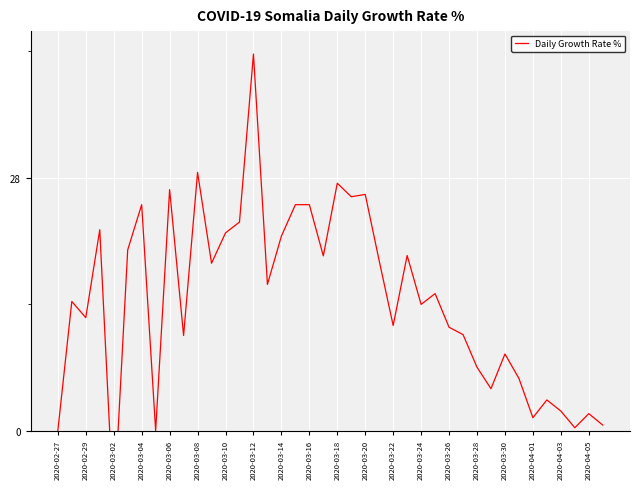

What position from the right is 2020-03-20?

18